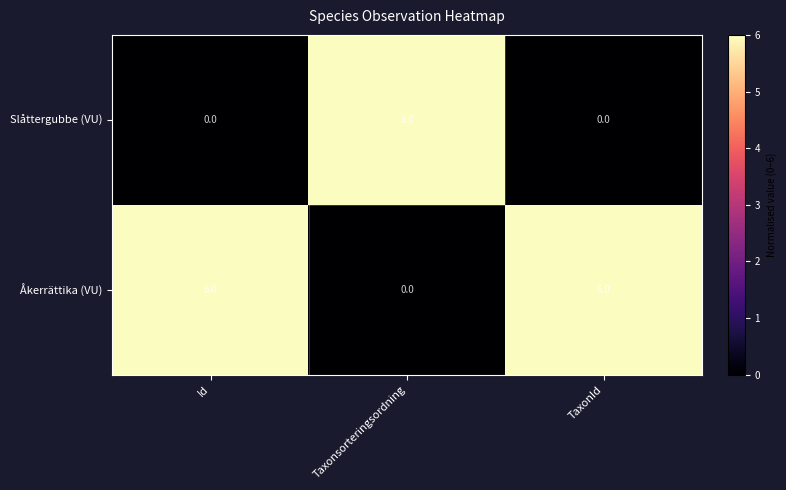

Rank the series by their average value, from highest to lowest.

Åkerrättika (VU), Slåttergubbe (VU)